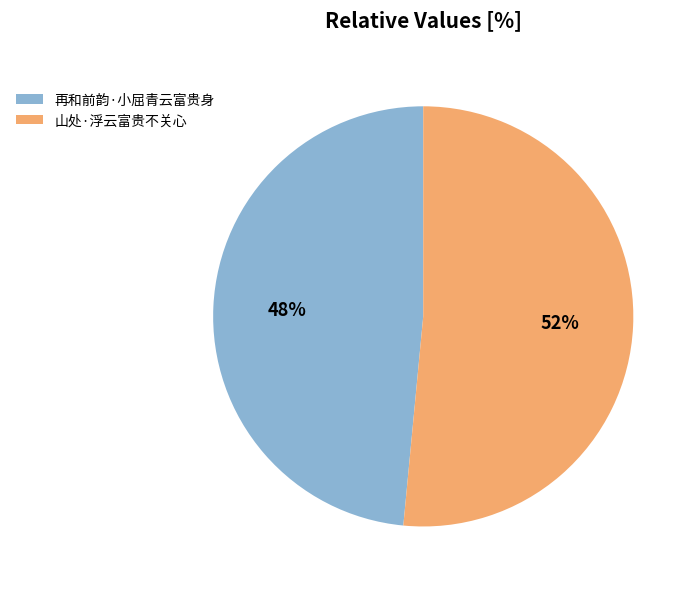

Which slice is the smallest?

再和前韵·小屈青云富贵身